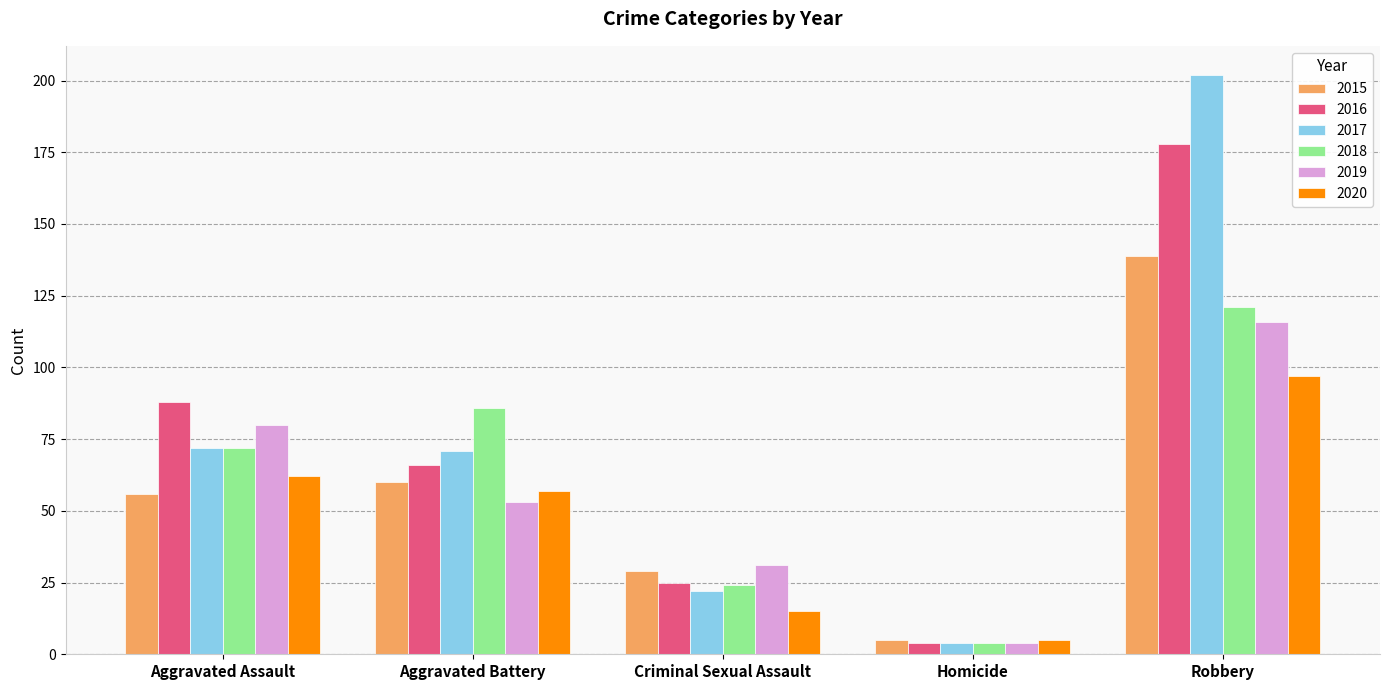

What is the total value across all series at Criminal Sexual Assault?

146